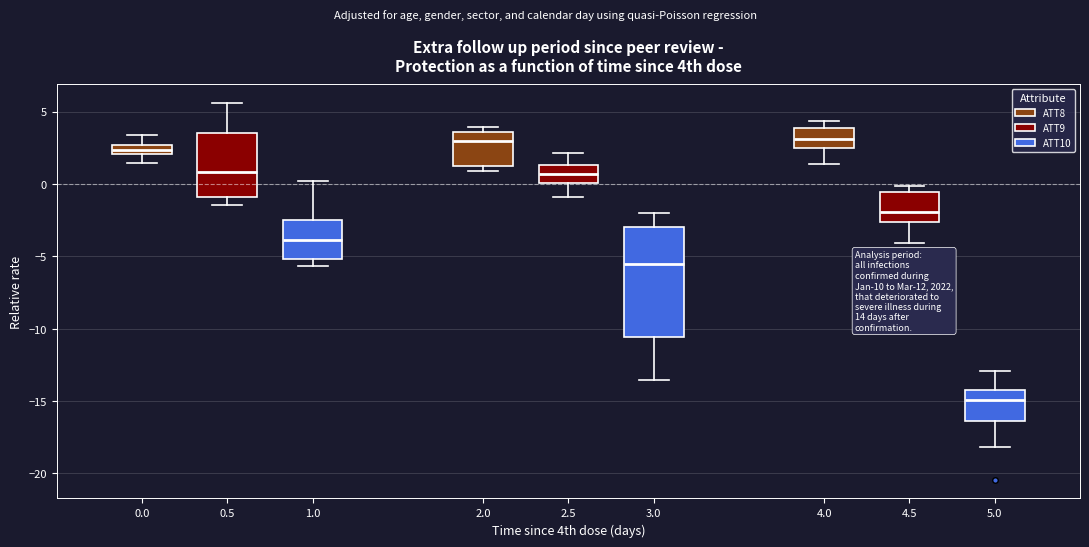

Which box is the tallest, from its lower edge to its upper edge?

2.5 (ATT10)